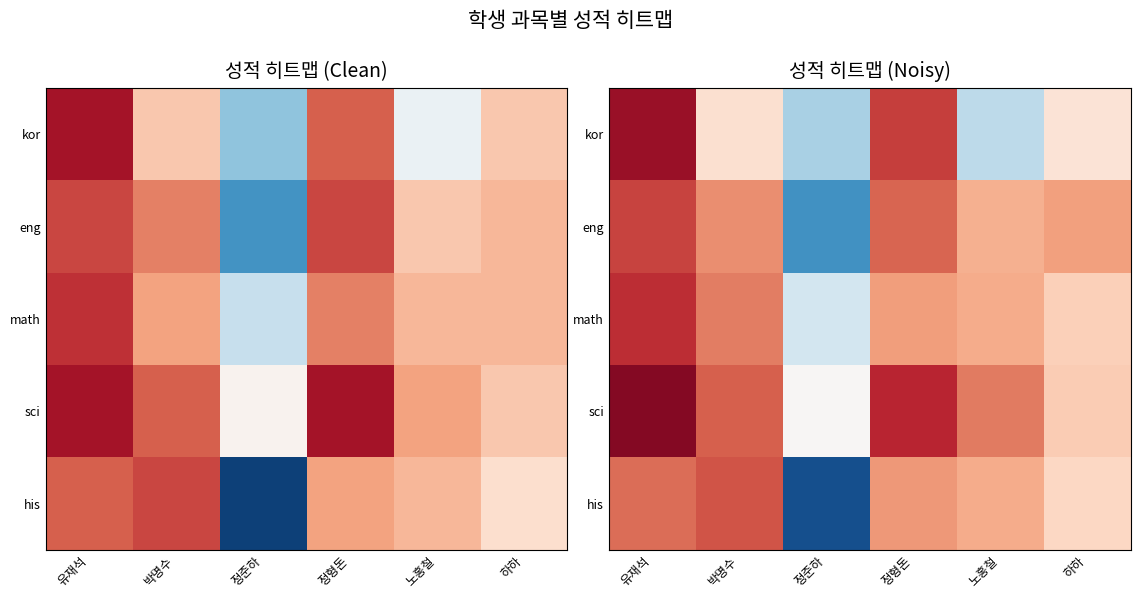

At which category does the chart reach its peak across all series?

유재석